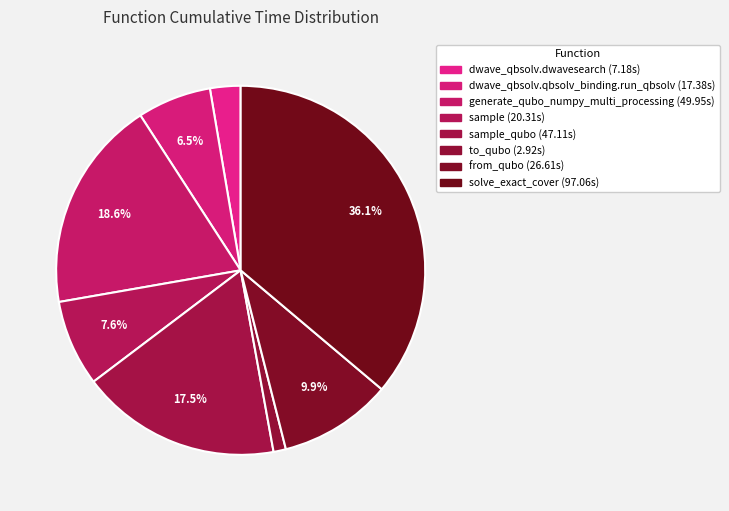

Count the number of slices in the pie.

8